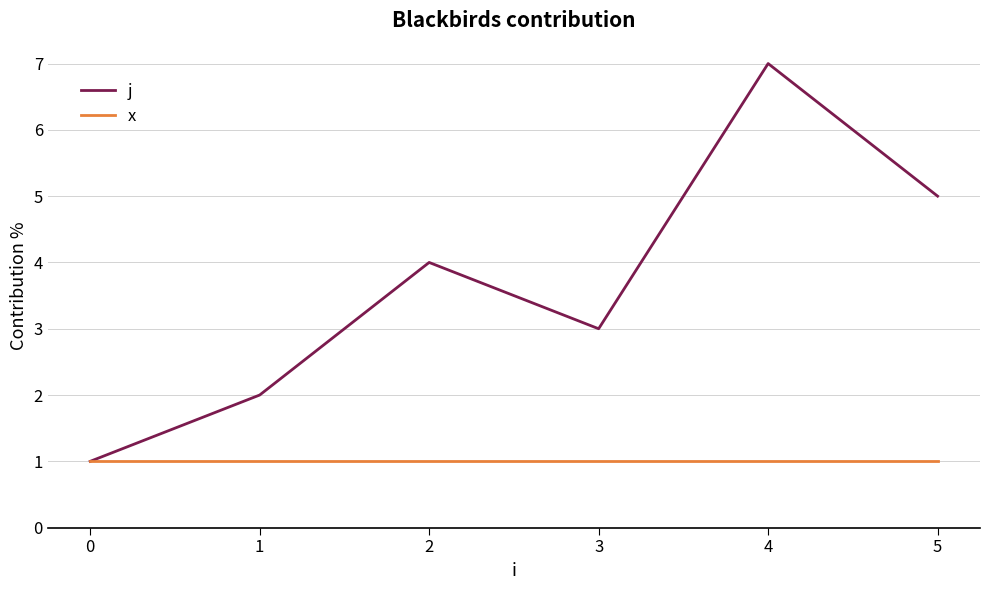

Rank the series by their maximum value, from highest to lowest.

j, x